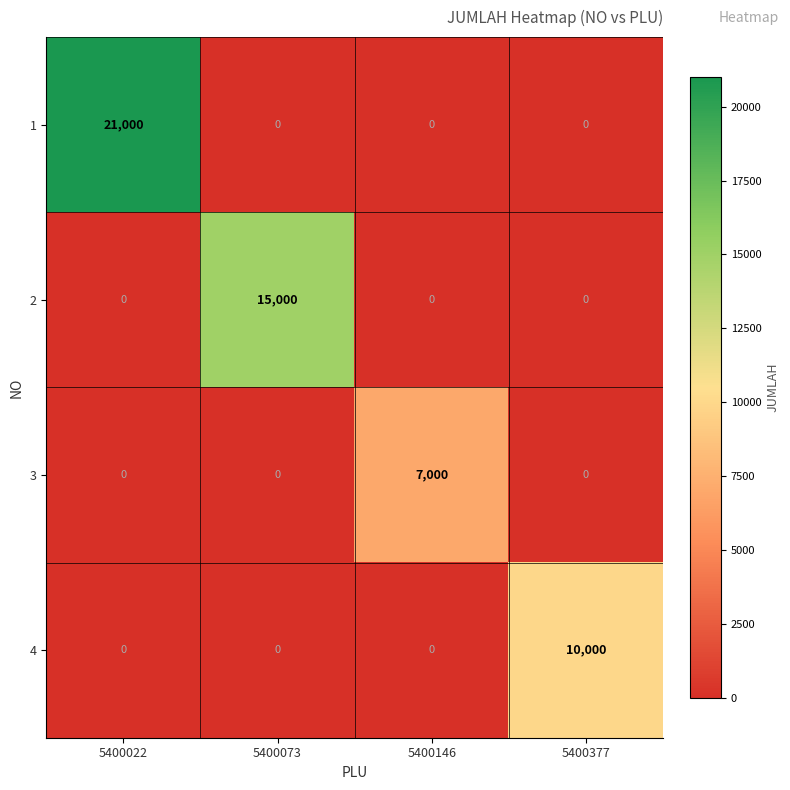

List the series in order of their peak value, lowest first.

3, 4, 2, 1